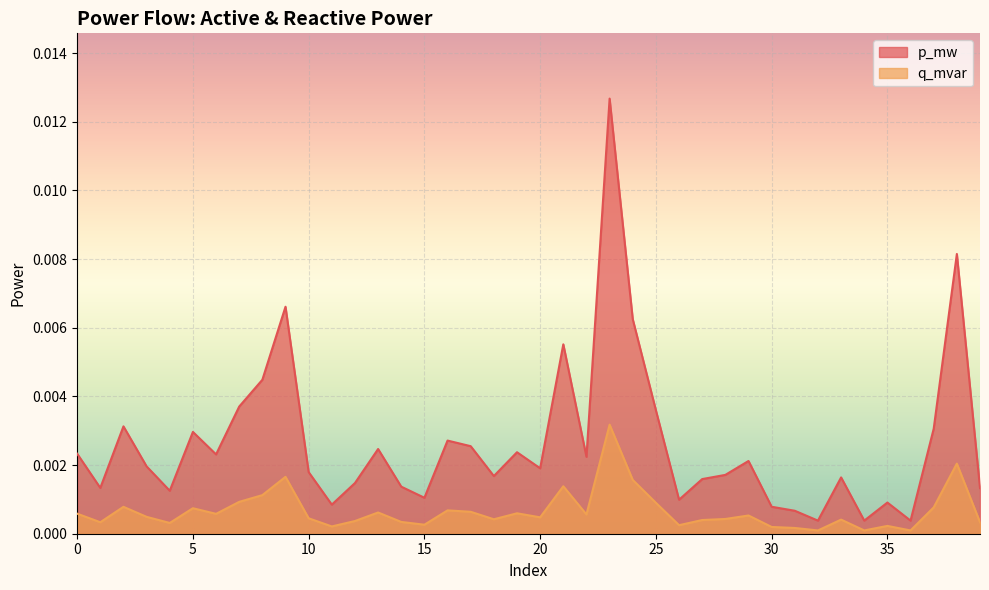

Rank the series at 12 from lowest to highest value.

q_mvar, p_mw